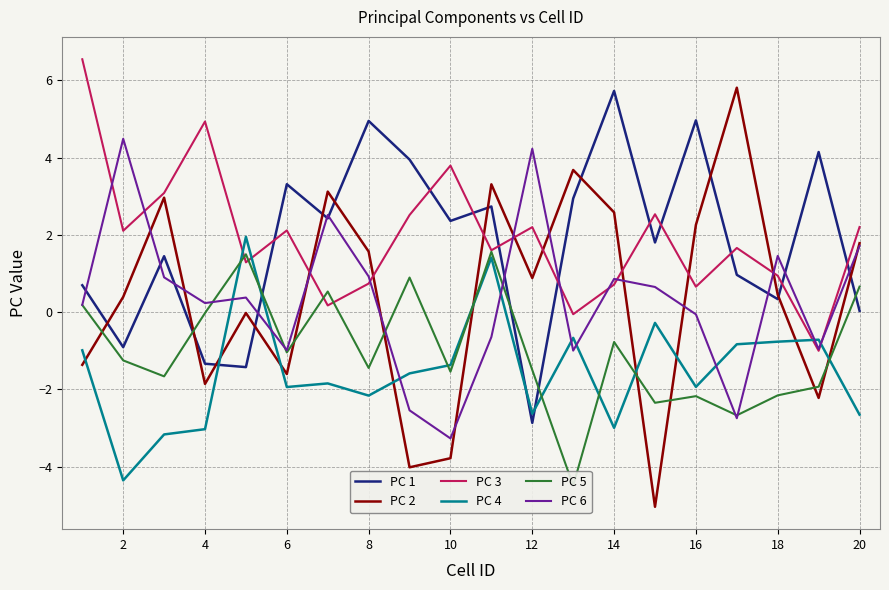

What is the minimum value for PC 3?

-1.0